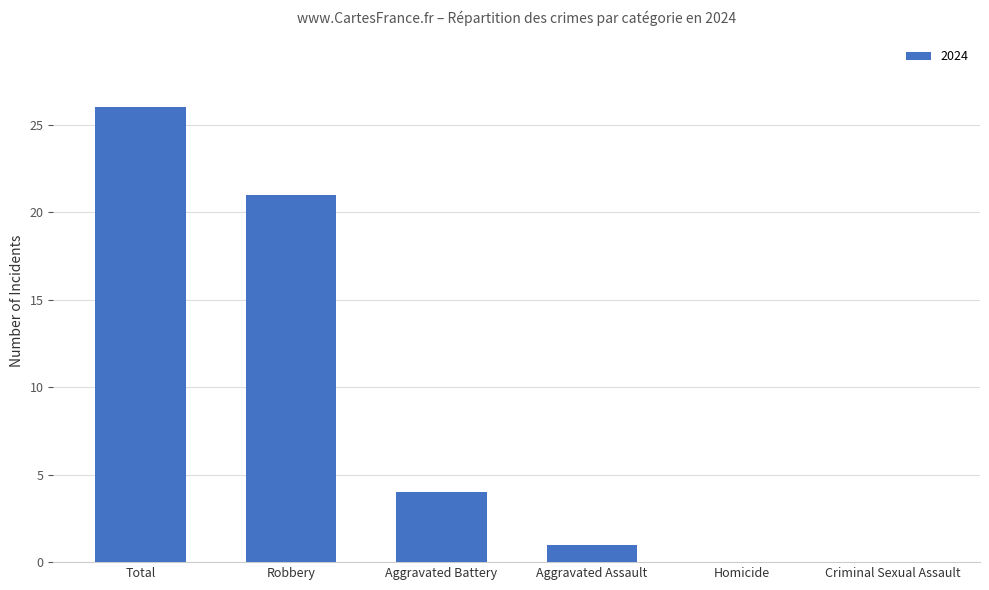

The chart shows a value of 39 at Total. True or false?

False